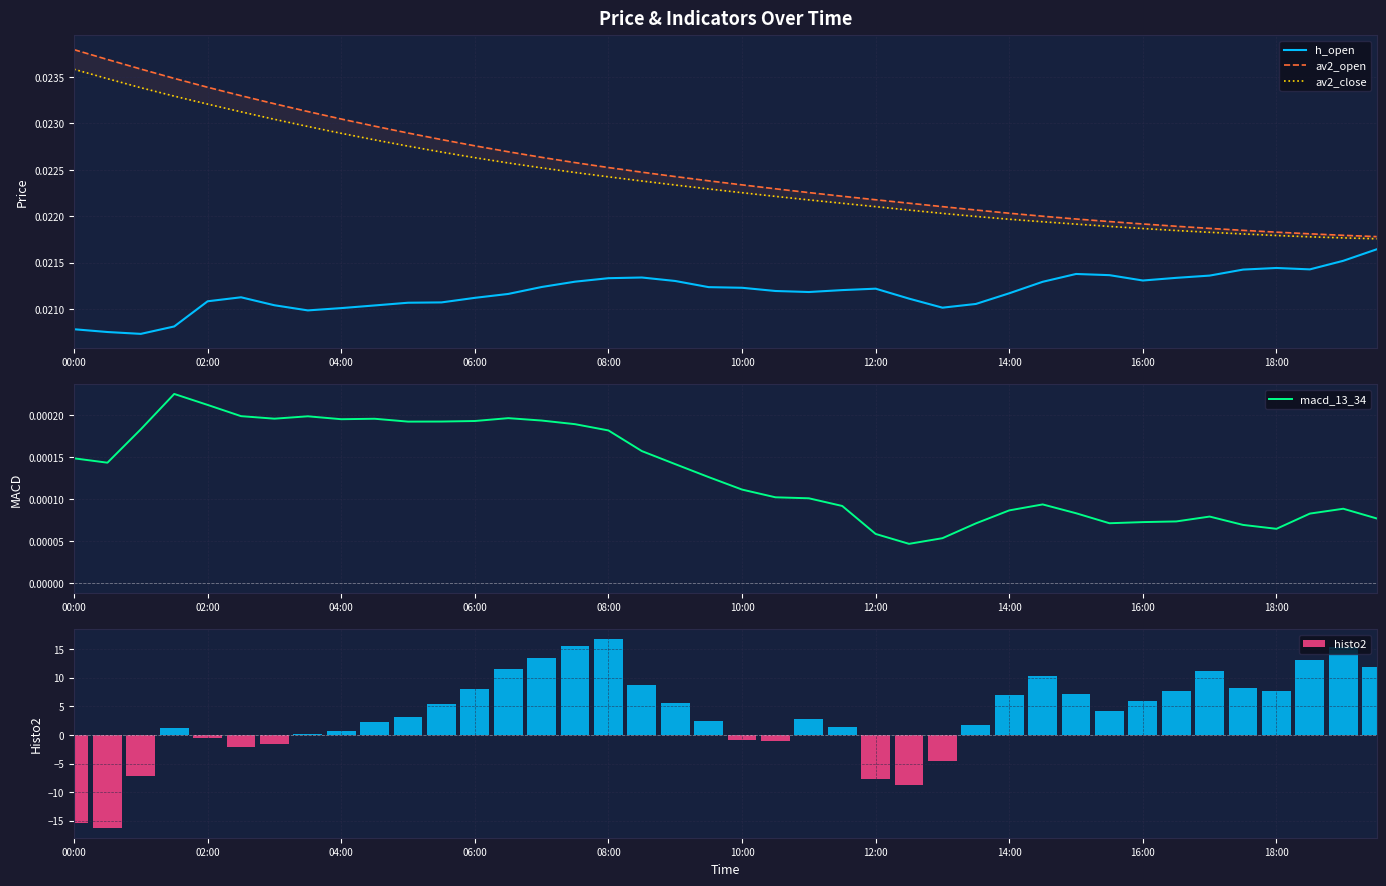

Are the bars horizontal?

No